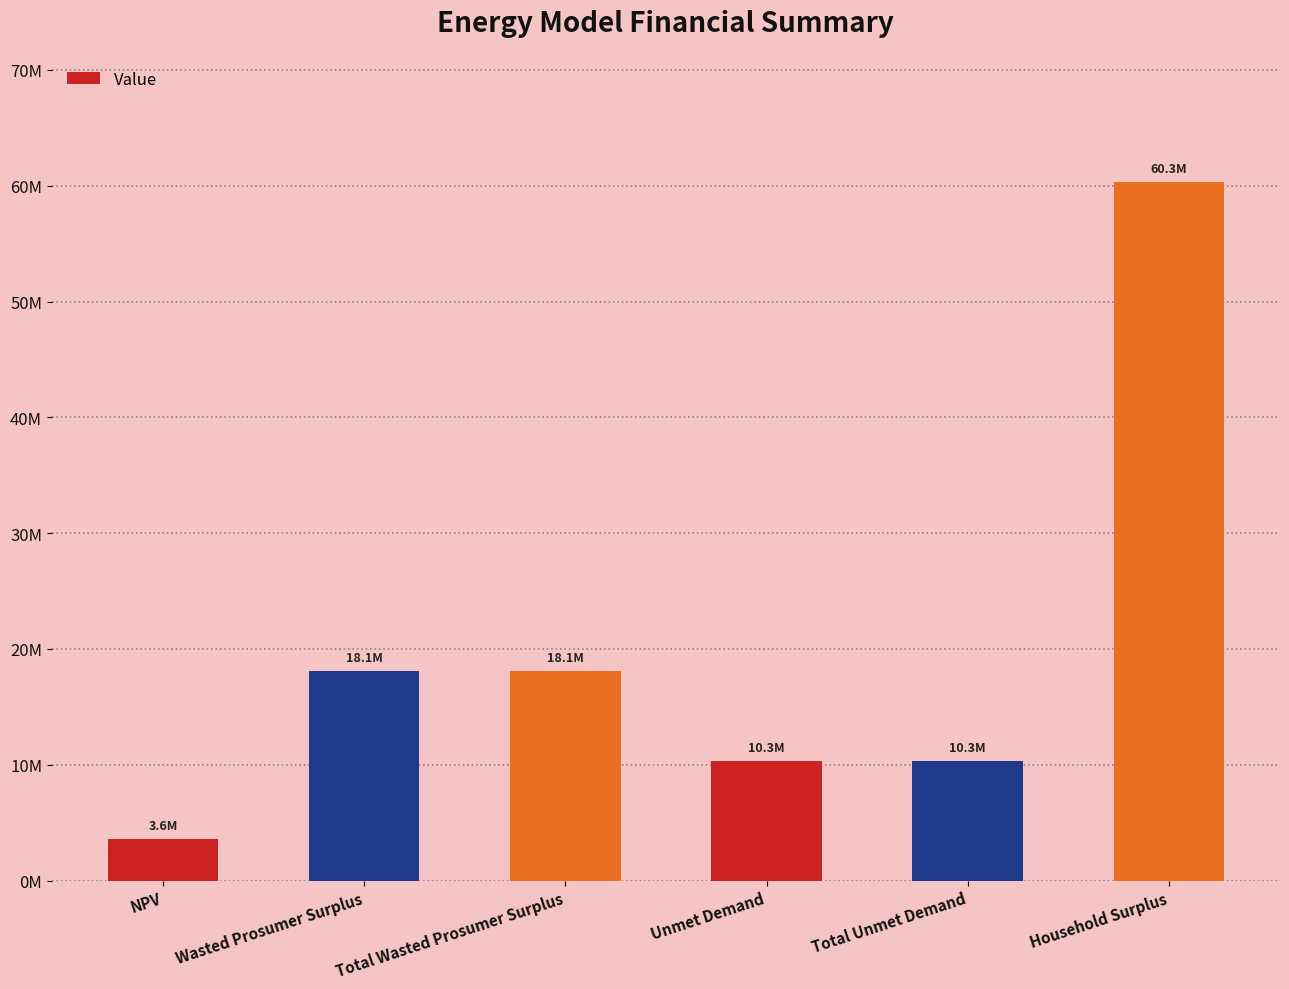

What is the label of the 3rd bar from the left?

Total Wasted Prosumer Surplus